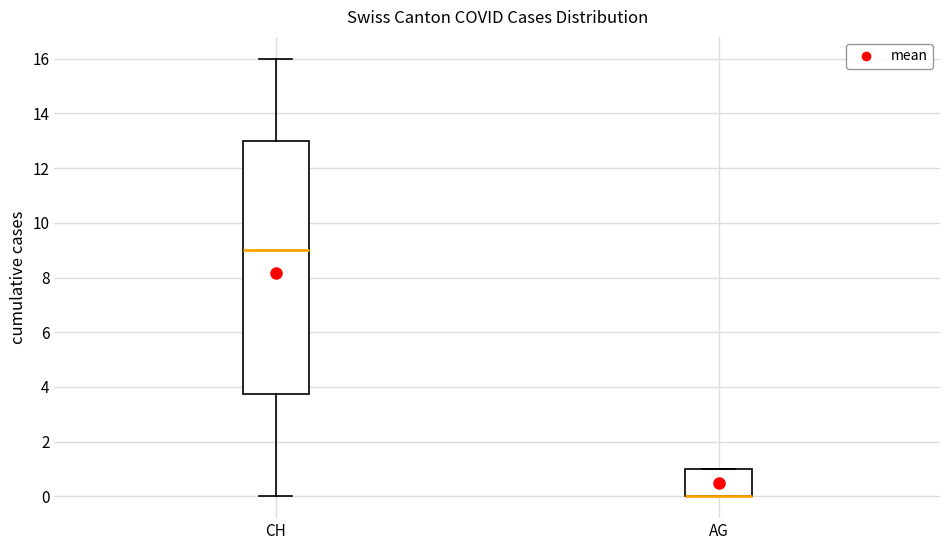

Which box is the tallest, from its lower edge to its upper edge?

CH